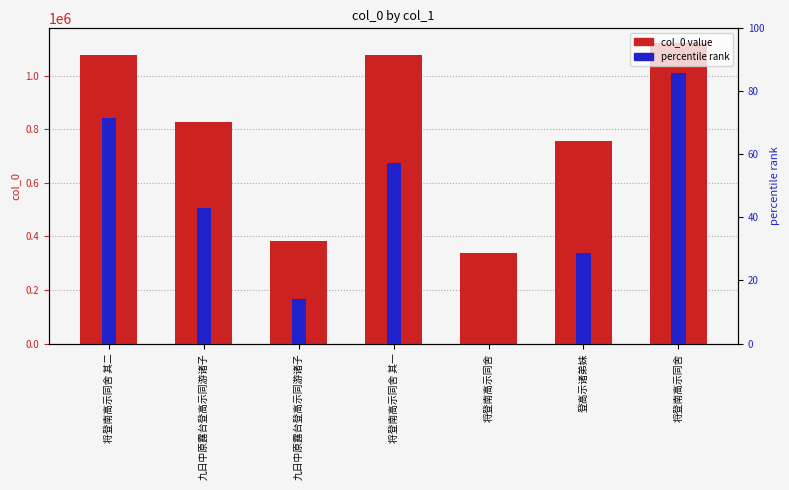

How many bars are there in total?

14